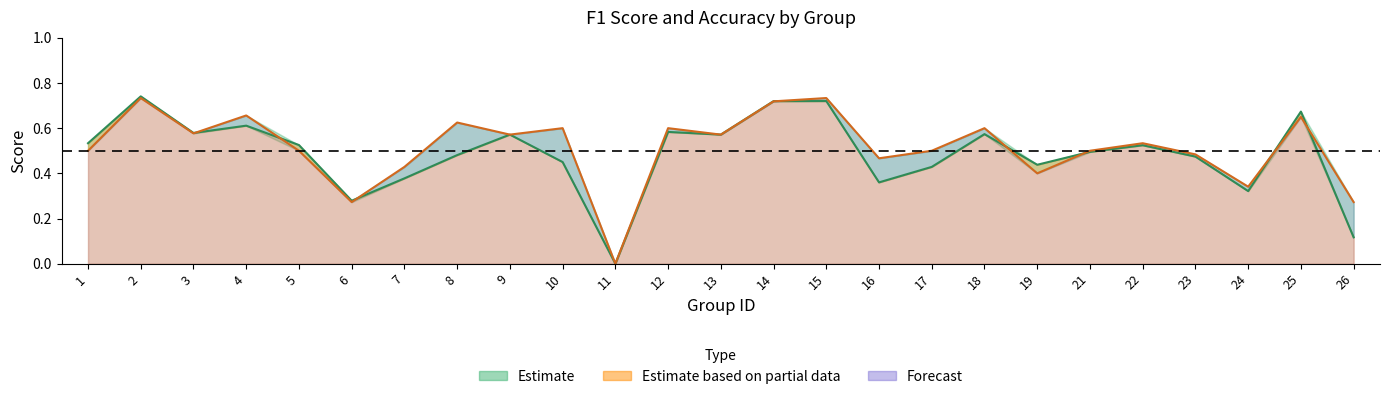

Is the value of f1 at 9 greater than the value of accuracy at 9?

No